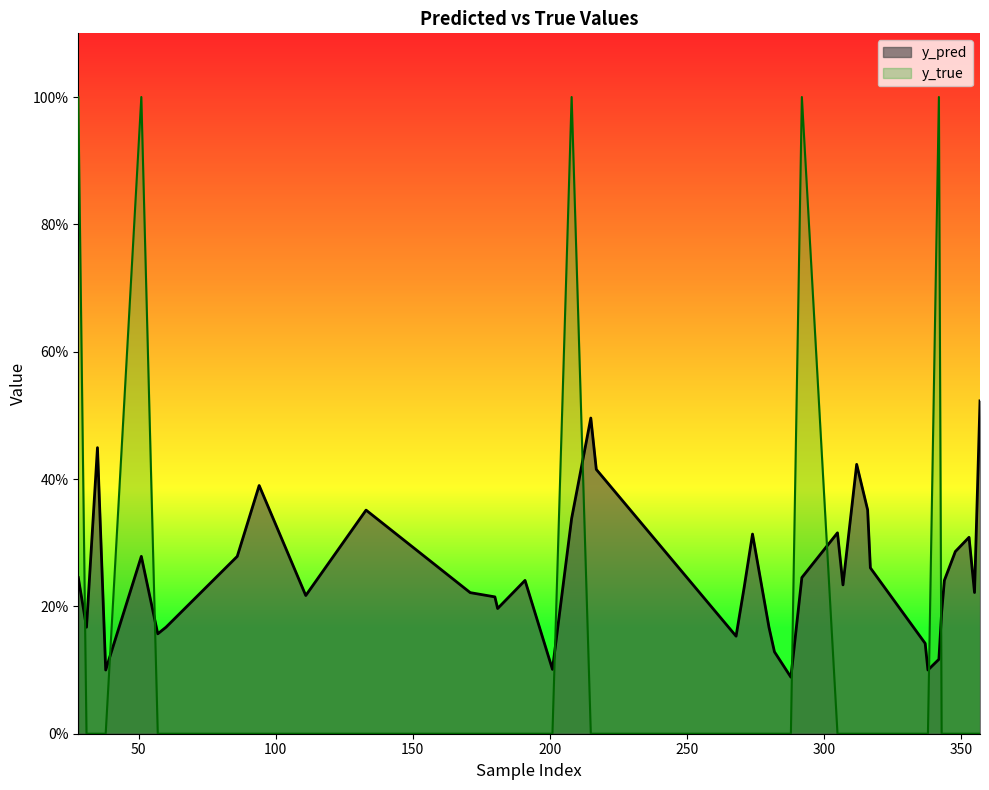

Rank the series at 60 from lowest to highest value.

y_true, y_pred